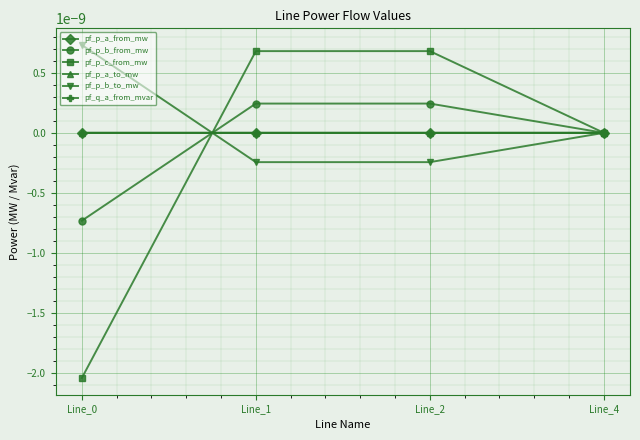

Does the chart have visible grid lines?

Yes